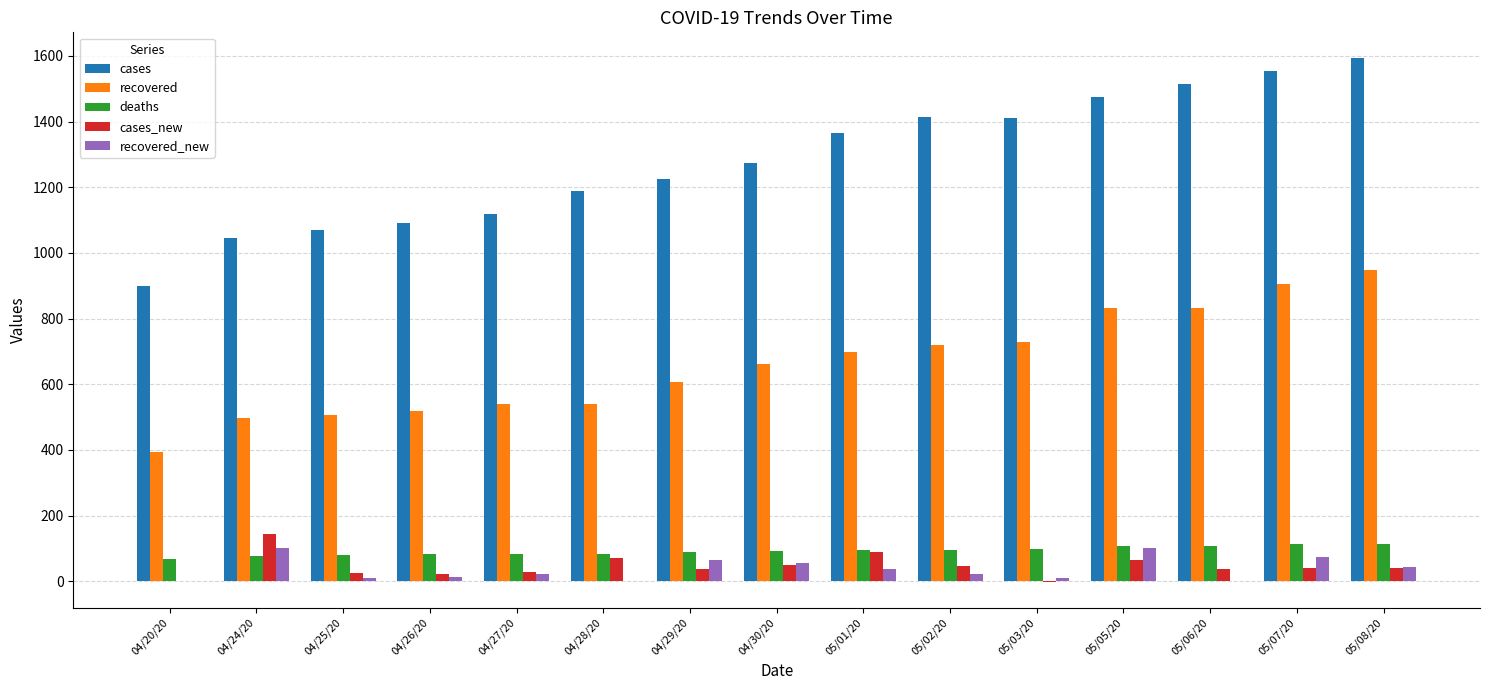

What is the sum of the deaths values at 05/02/20 and 05/03/20?

194